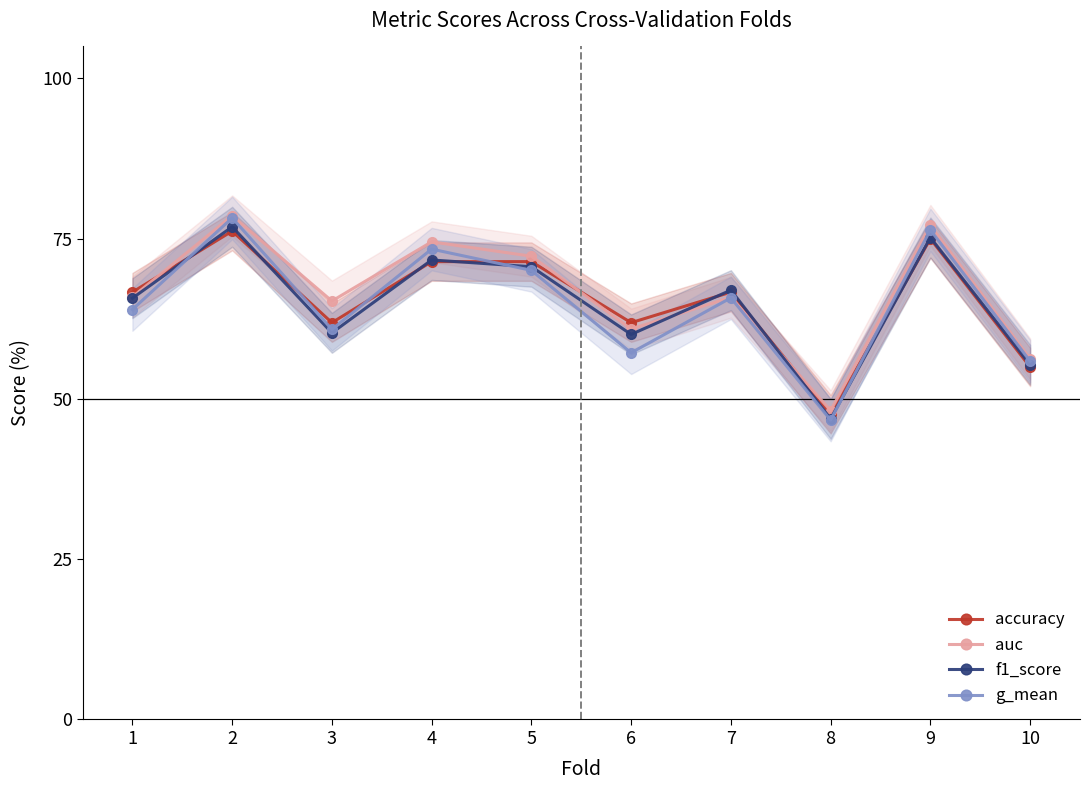

Is the value of auc at 5 greater than the value of g_mean at 4?

No